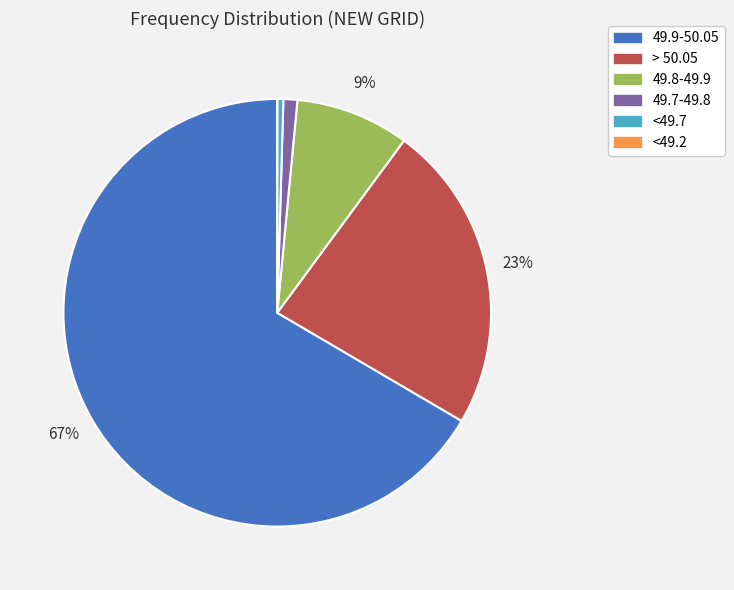

To the nearest percent, what is the difference between the largest and smallest slice percentages?

67%